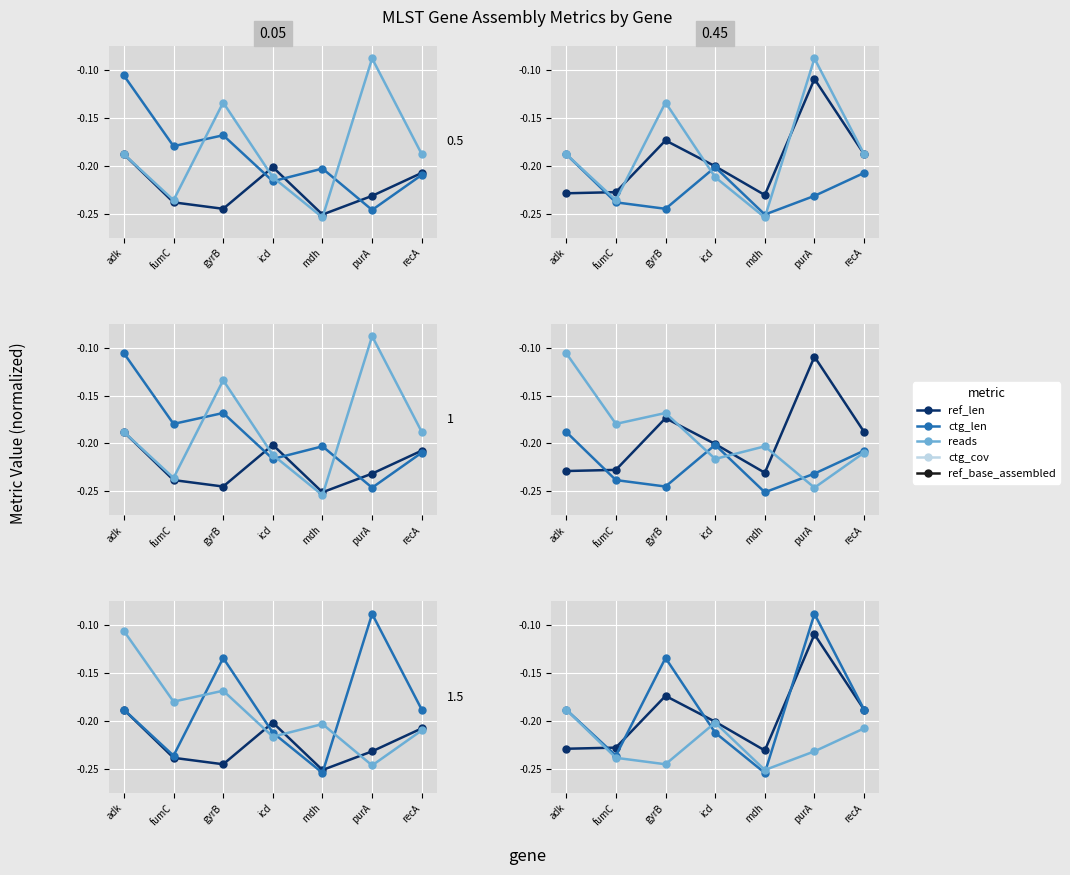

How many interior local valleys does the reads series have?

2